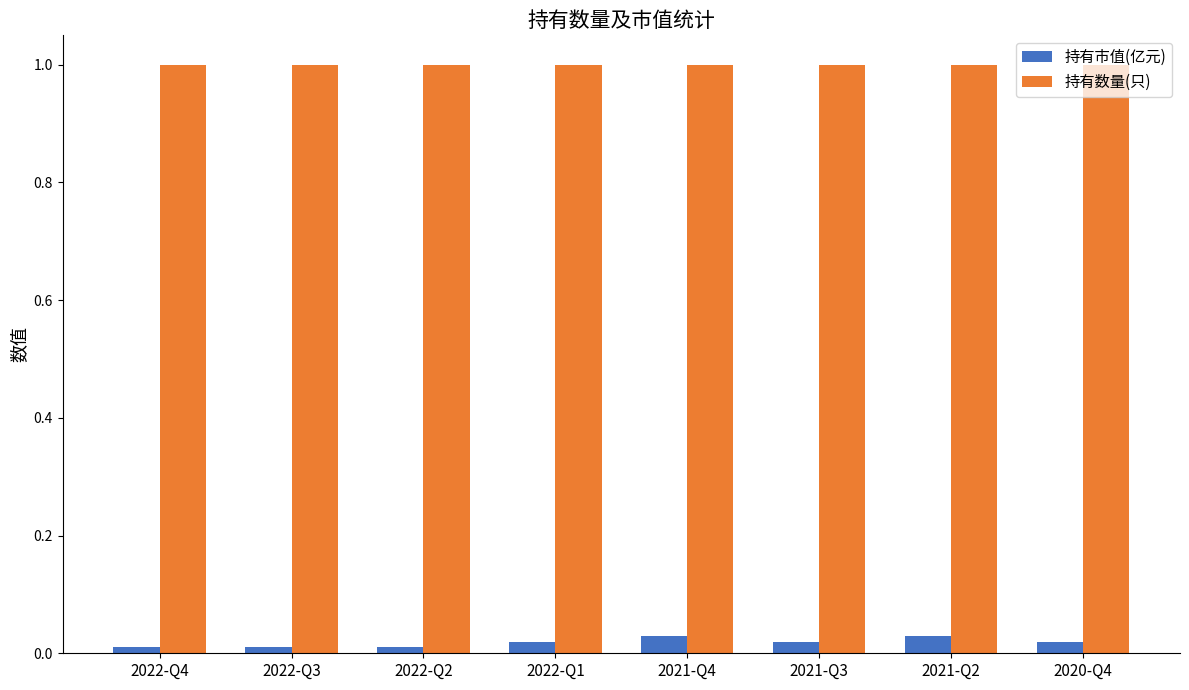

Which series has the largest total across all categories?

持有数量(只)